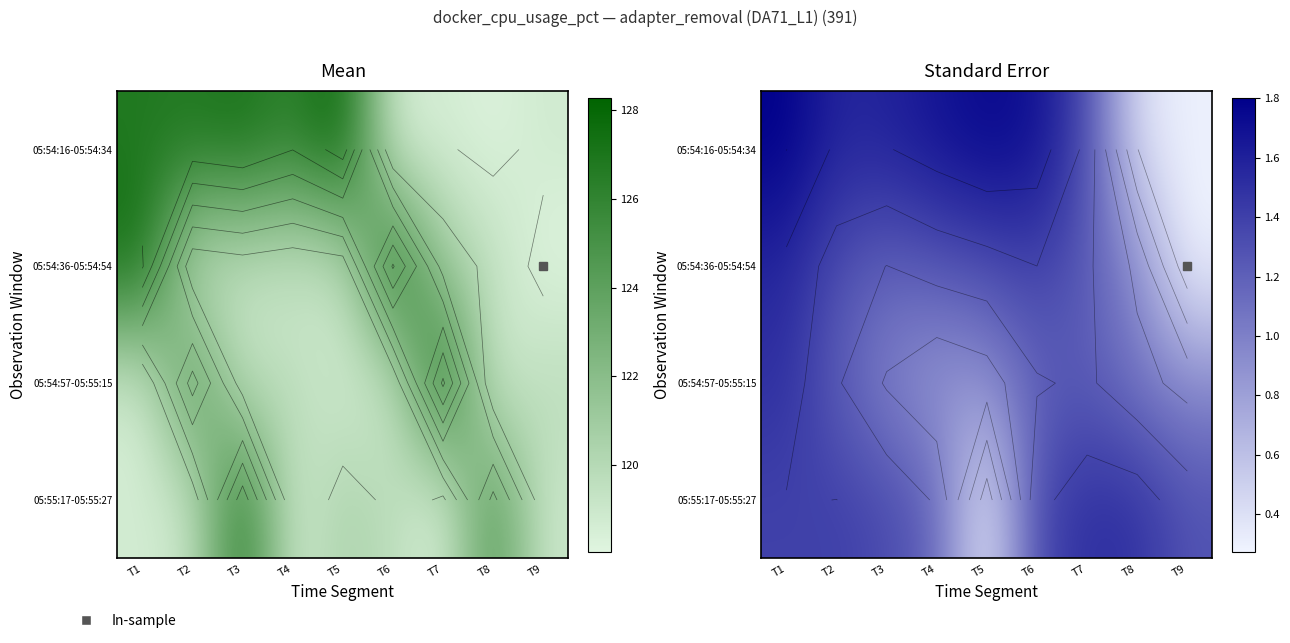

How many categories are shown in the chart?

9